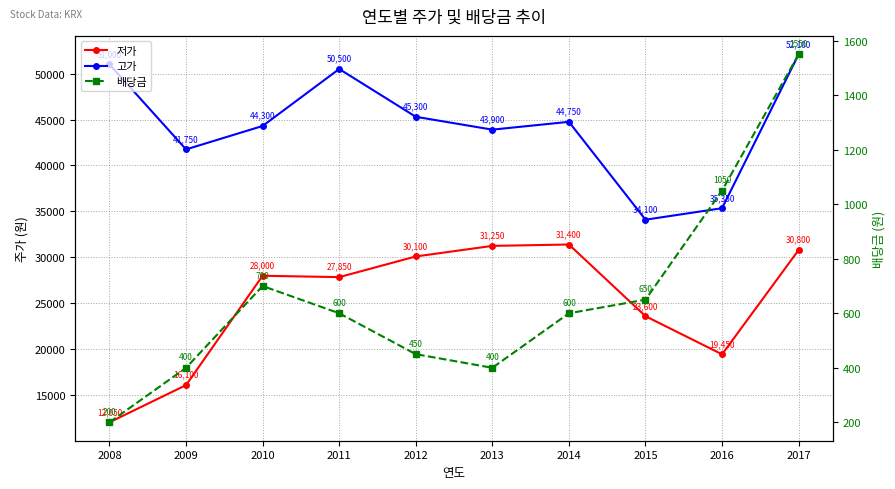

True or false: 저가 has more than 1 interior local peaks.

True